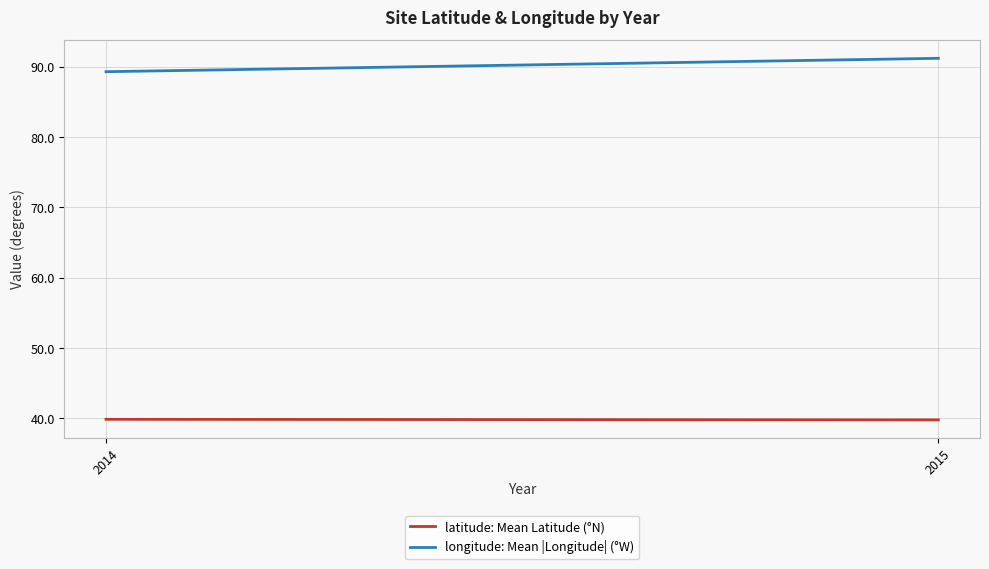

Read the longitude: Mean |Longitude| (°W) value at 2015.

91.2